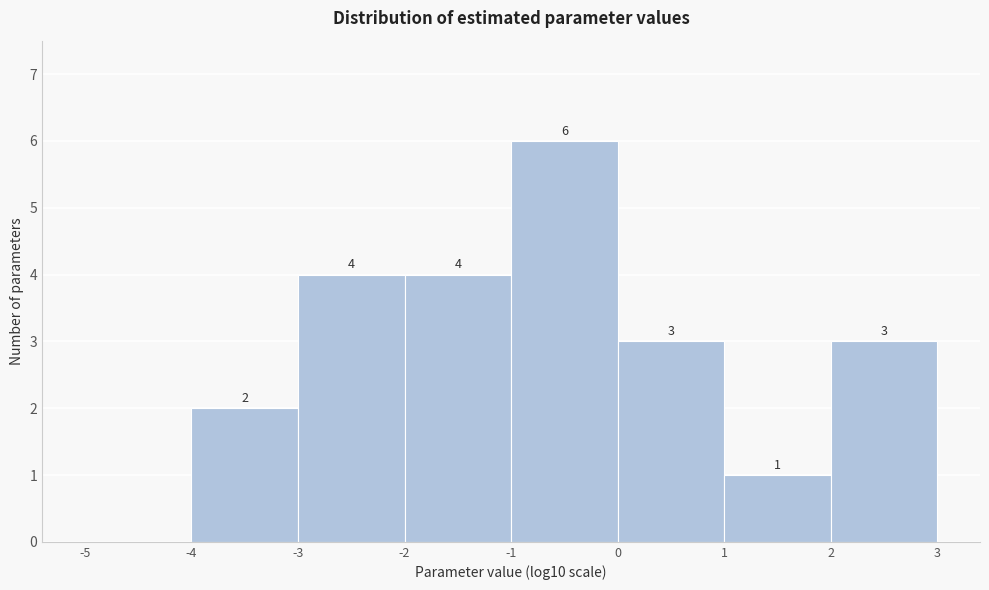

Which range on the x-axis has the tallest bar?

-1 to 0